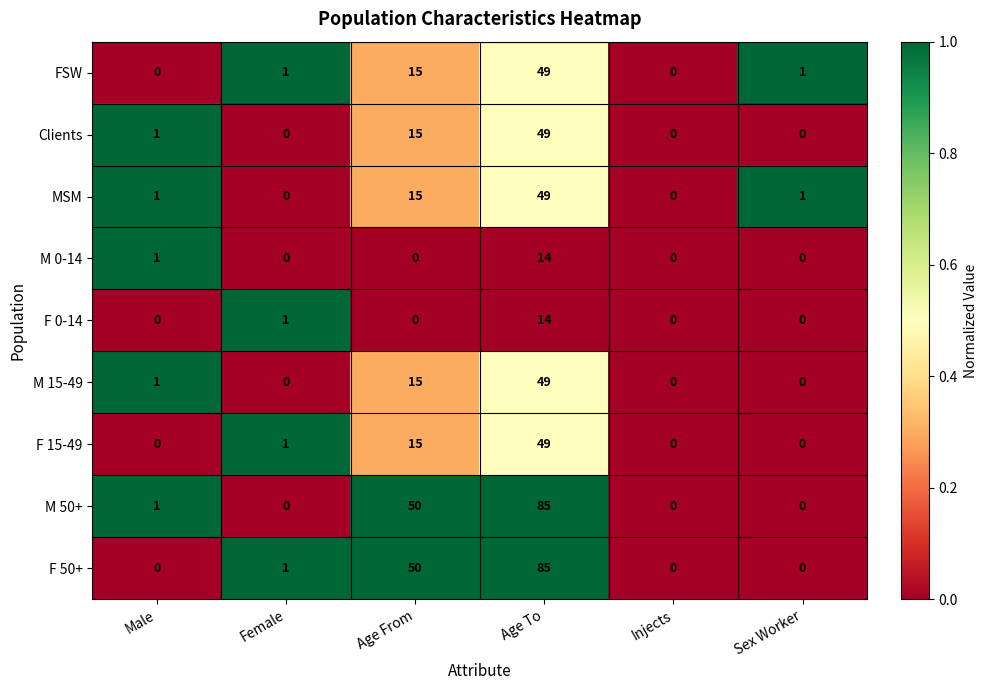

Is the value of Clients at Age To greater than the value of M 0-14 at Age To?

Yes